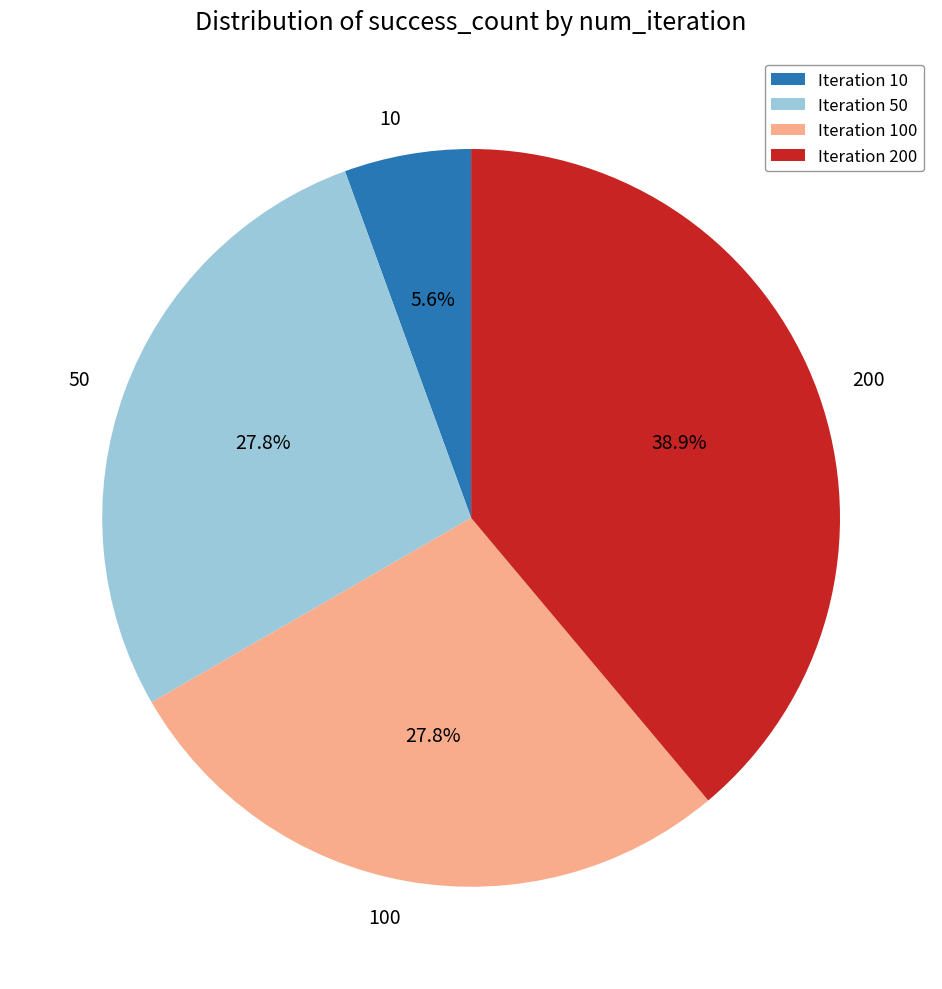

Does Iteration 10 account for over 50% of the chart?

No